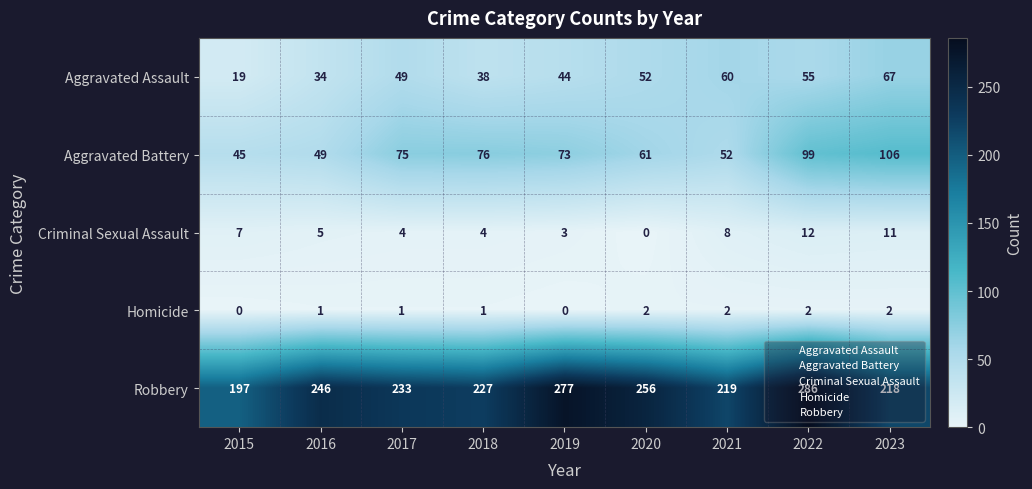

How many data points does each series have?

9